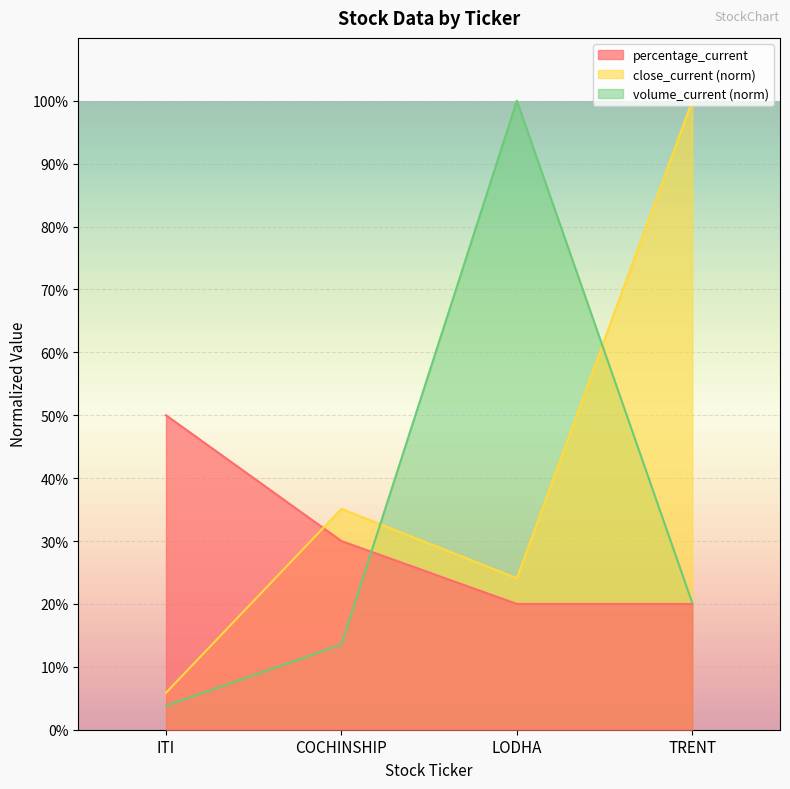

What are all the series names shown in the legend?

percentage_current, close_current (norm), volume_current (norm)